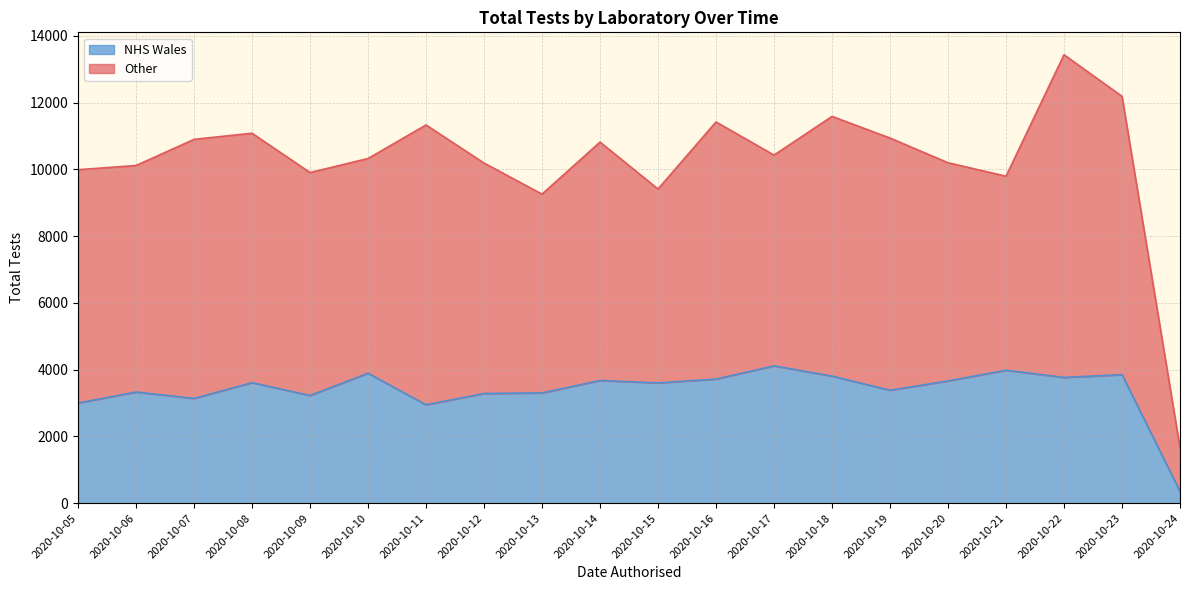

Rank the categories by value from highest to lowest.

2020-10-17, 2020-10-21, 2020-10-10, 2020-10-23, 2020-10-18, 2020-10-22, 2020-10-16, 2020-10-14, 2020-10-20, 2020-10-08, 2020-10-15, 2020-10-19, 2020-10-06, 2020-10-13, 2020-10-12, 2020-10-09, 2020-10-07, 2020-10-05, 2020-10-11, 2020-10-24